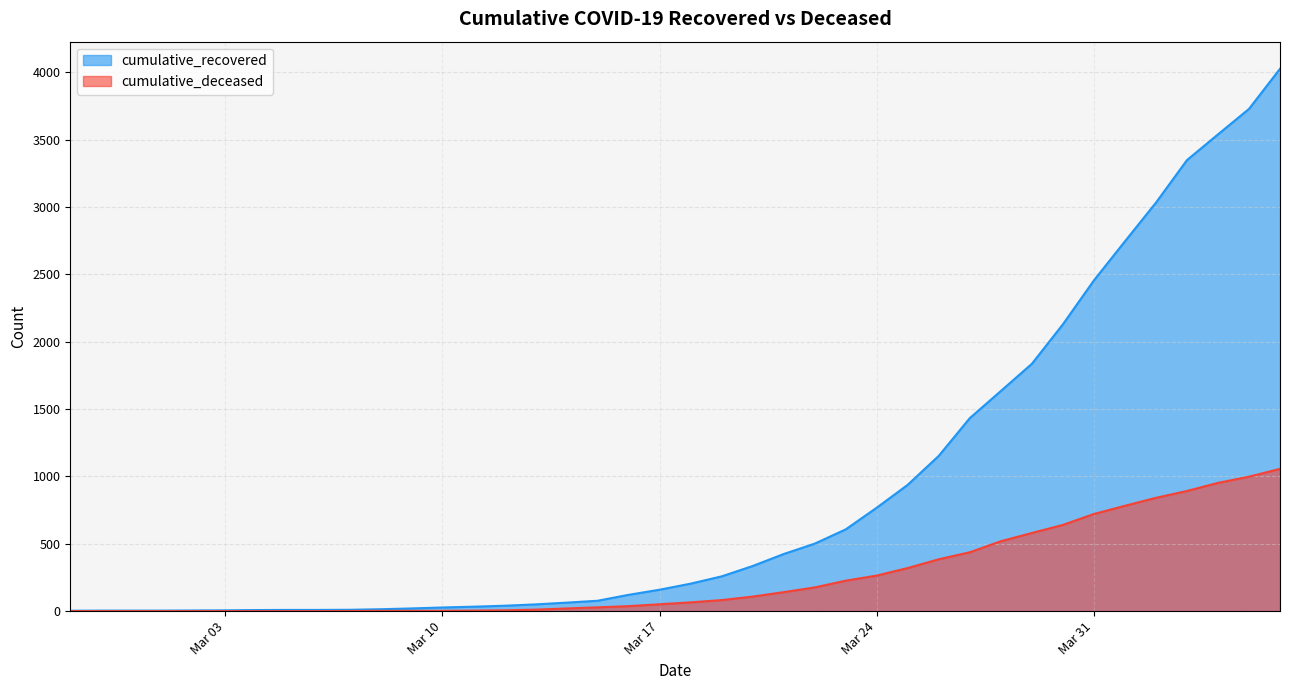

What is the sum of the cumulative_deceased values at 2020-03-11 and 2020-04-01?

786